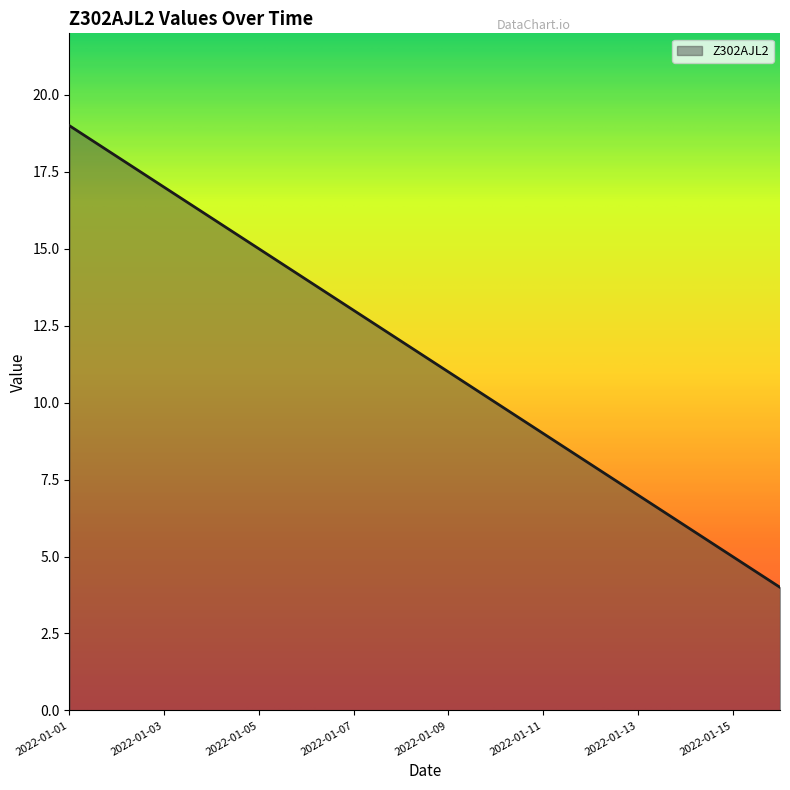

What is the minimum value shown in the chart?

4